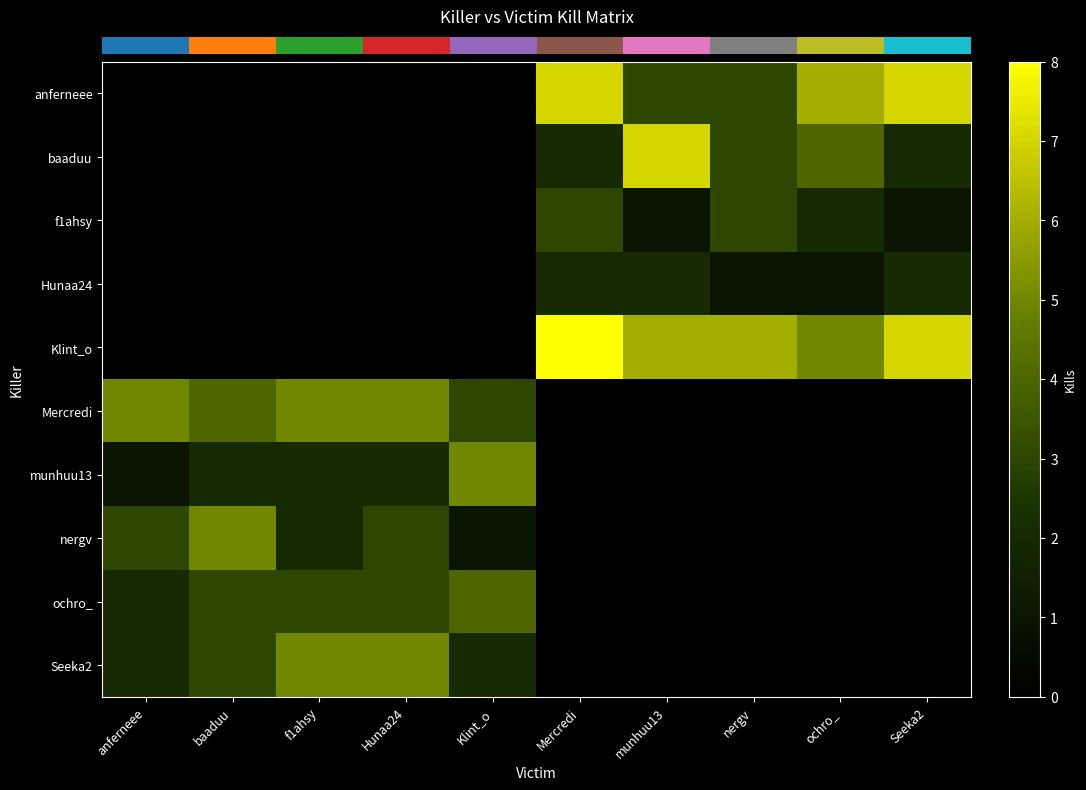

Reading left to right, transcribe all the data shown in this chart.

row_0: anferneee=0	baaduu=0	f1ahsy=0	Hunaa24=0	Klint_o=0	Mercredi=7	munhuu13=3	nergv=3	ochro_=6	Seeka2=7
row_1: anferneee=0	baaduu=0	f1ahsy=0	Hunaa24=0	Klint_o=0	Mercredi=2	munhuu13=7	nergv=3	ochro_=4	Seeka2=2
row_2: anferneee=0	baaduu=0	f1ahsy=0	Hunaa24=0	Klint_o=0	Mercredi=3	munhuu13=1	nergv=3	ochro_=2	Seeka2=1
row_3: anferneee=0	baaduu=0	f1ahsy=0	Hunaa24=0	Klint_o=0	Mercredi=2	munhuu13=2	nergv=1	ochro_=1	Seeka2=2
row_4: anferneee=0	baaduu=0	f1ahsy=0	Hunaa24=0	Klint_o=0	Mercredi=8	munhuu13=6	nergv=6	ochro_=5	Seeka2=7
row_5: anferneee=5	baaduu=4	f1ahsy=5	Hunaa24=5	Klint_o=3	Mercredi=0	munhuu13=0	nergv=0	ochro_=0	Seeka2=0
row_6: anferneee=1	baaduu=2	f1ahsy=2	Hunaa24=2	Klint_o=5	Mercredi=0	munhuu13=0	nergv=0	ochro_=0	Seeka2=0
row_7: anferneee=3	baaduu=5	f1ahsy=2	Hunaa24=3	Klint_o=1	Mercredi=0	munhuu13=0	nergv=0	ochro_=0	Seeka2=0
row_8: anferneee=2	baaduu=3	f1ahsy=3	Hunaa24=3	Klint_o=4	Mercredi=0	munhuu13=0	nergv=0	ochro_=0	Seeka2=0
row_9: anferneee=2	baaduu=3	f1ahsy=5	Hunaa24=5	Klint_o=2	Mercredi=0	munhuu13=0	nergv=0	ochro_=0	Seeka2=0